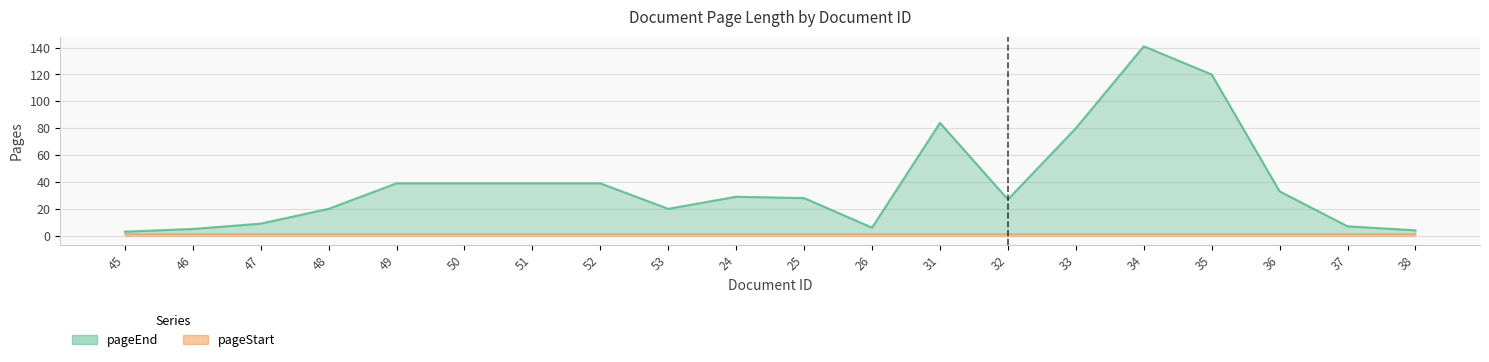

Rank the categories by value from highest to lowest.

34, 35, 31, 33, 49, 50, 51, 52, 36, 24, 25, 32, 48, 53, 47, 37, 26, 46, 38, 45